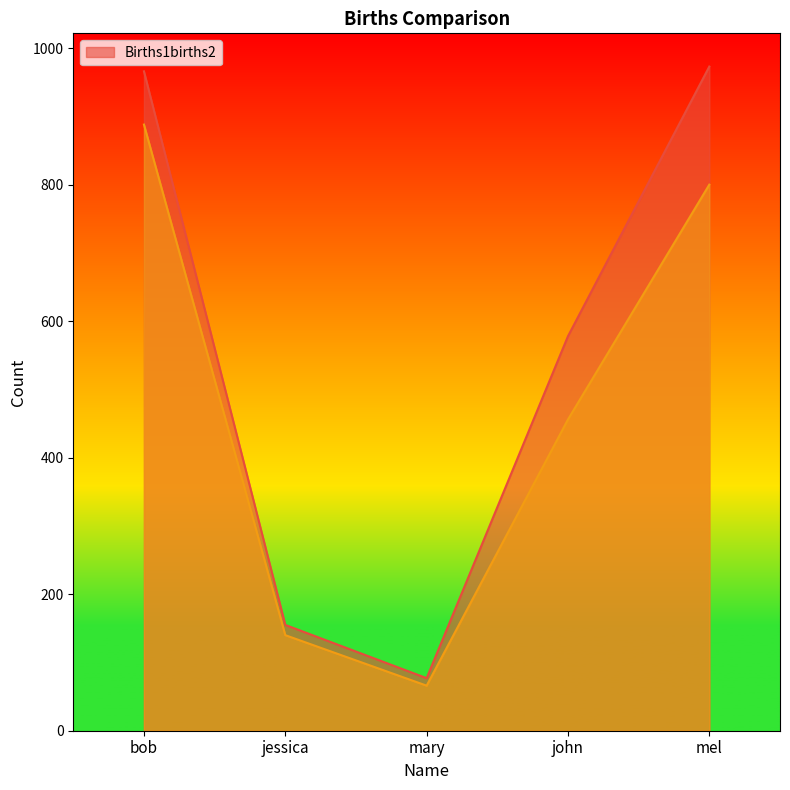

What are all the series names shown in the legend?

Births1births2, _1